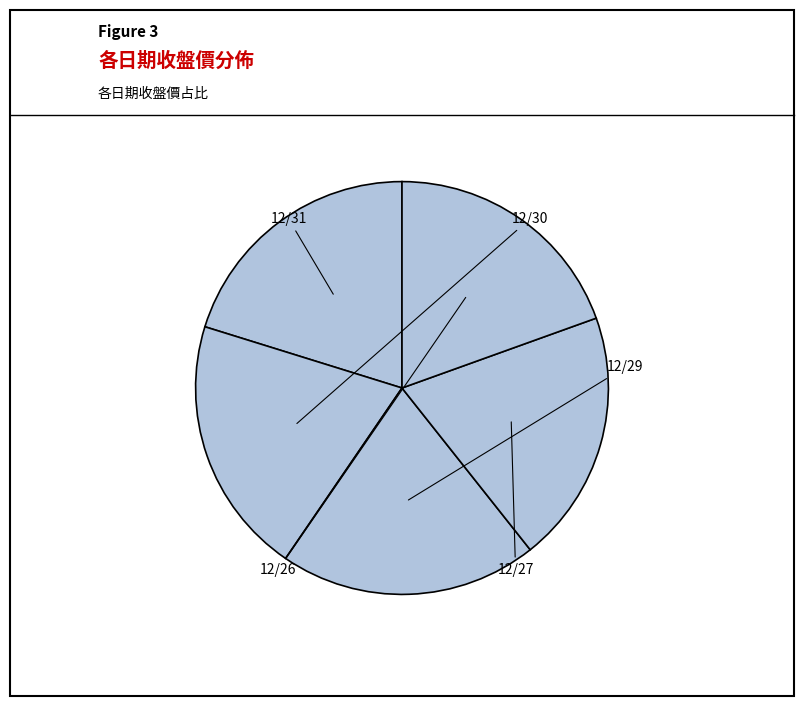

Between 12/26 and 12/30, which is larger?

12/30